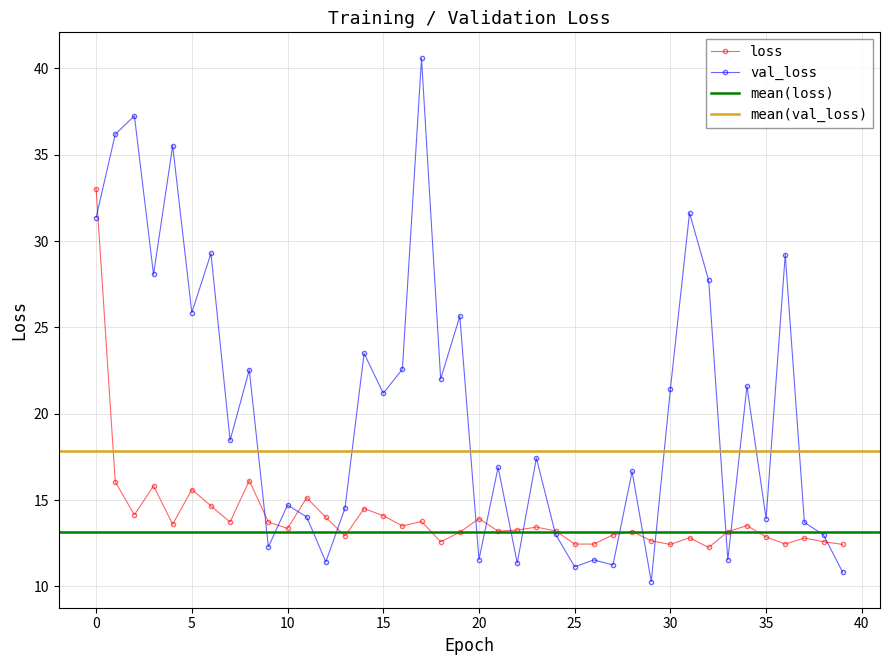

Which series has the largest total across all categories?

val_loss